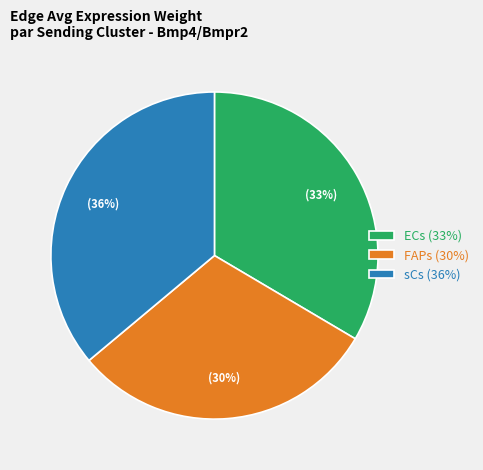

What percentage is the sCs slice, to the nearest percent?

36%